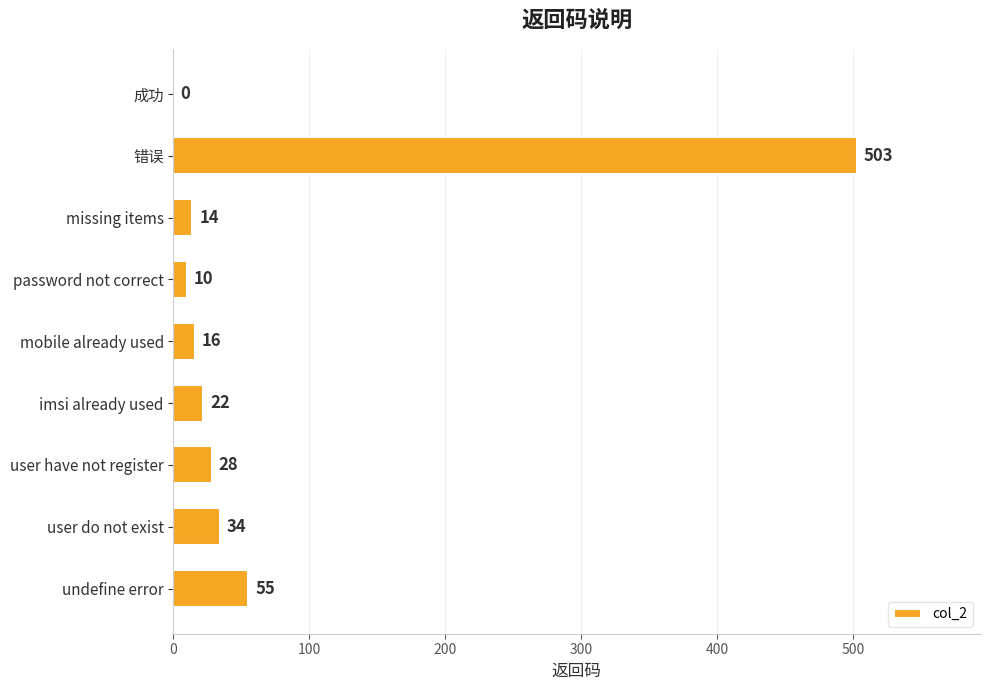

What is the sum of all values?

682